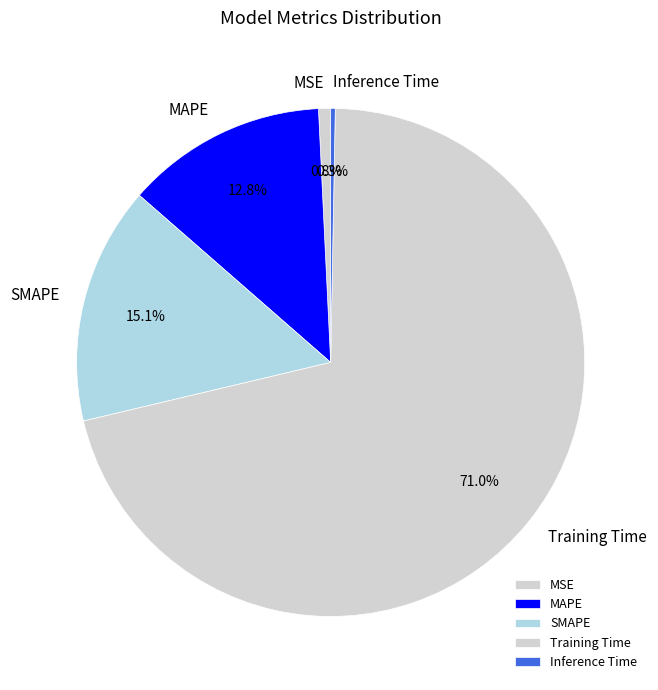

Is it true that Training Time is 57% of the pie?

False